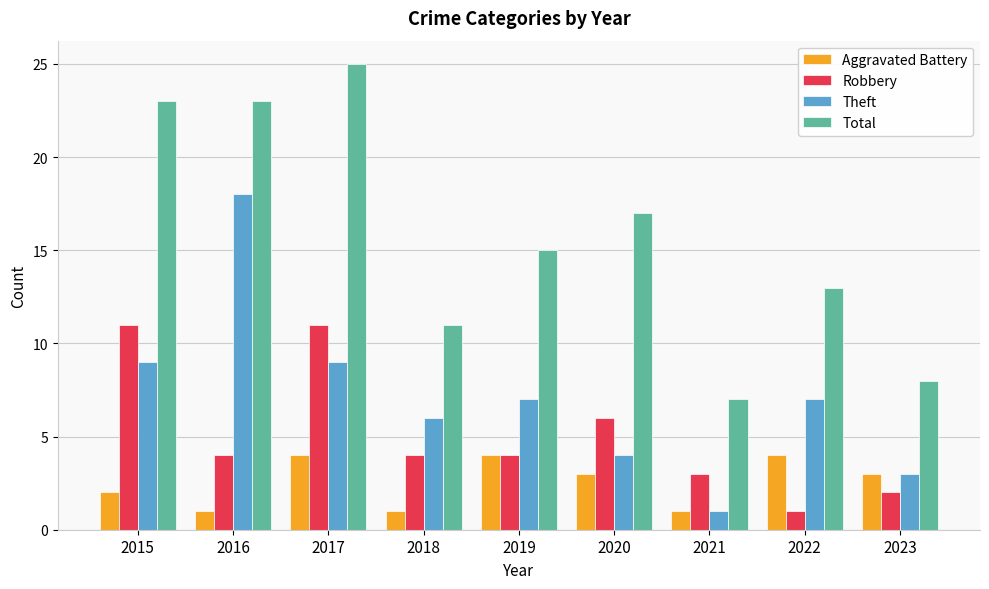

List the series in order of their peak value, highest first.

Total, Theft, Robbery, Aggravated Battery